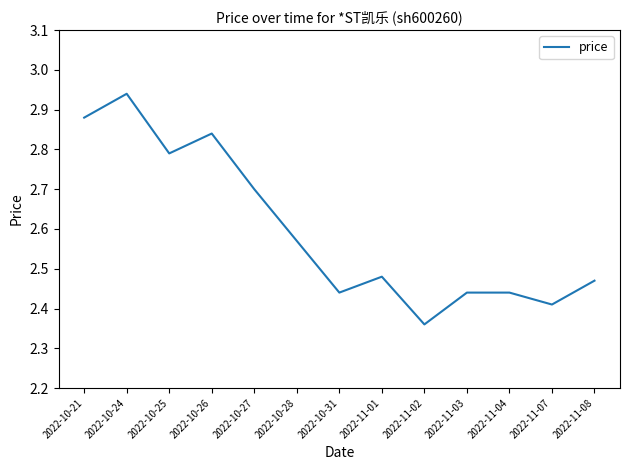

True or false: there are more than 2 points higher than both neighbors.

True